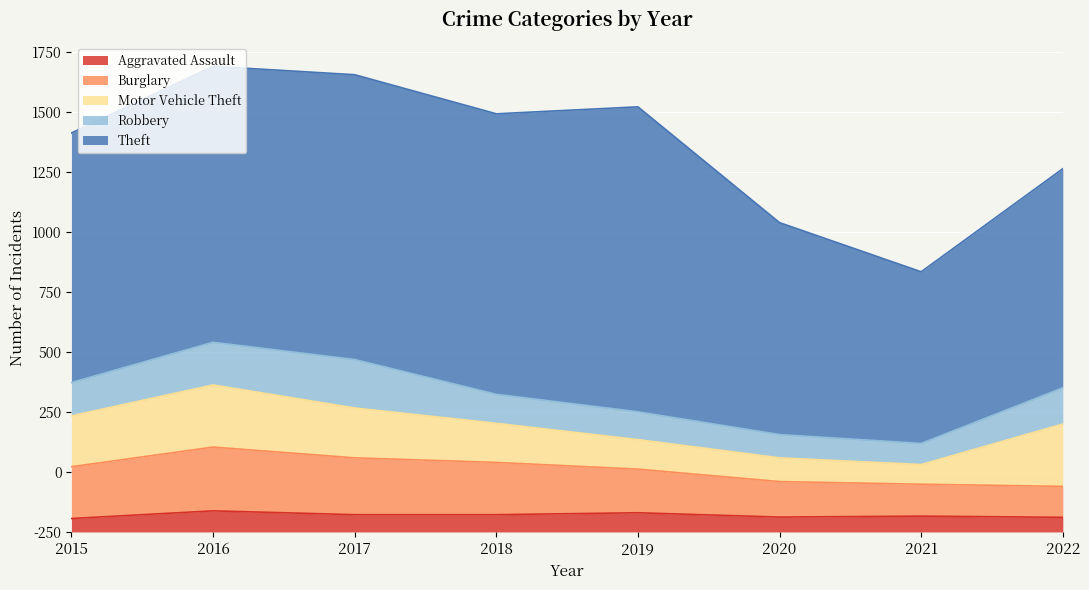

At which category is the sum across all series the highest?

2016